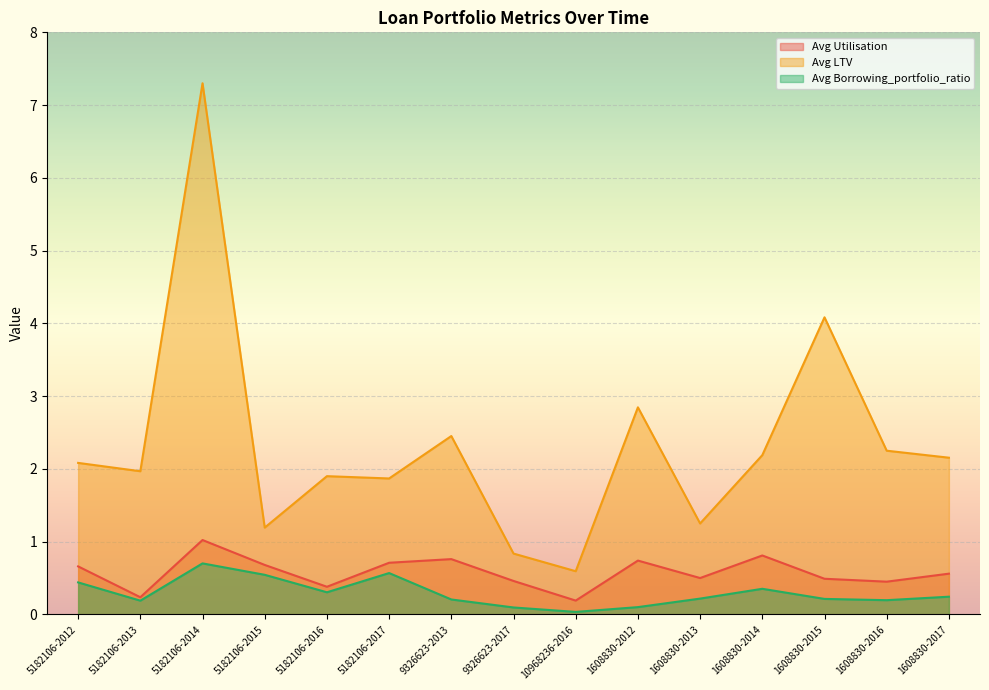

What is the label of the 3rd point from the right?

1608830-2015